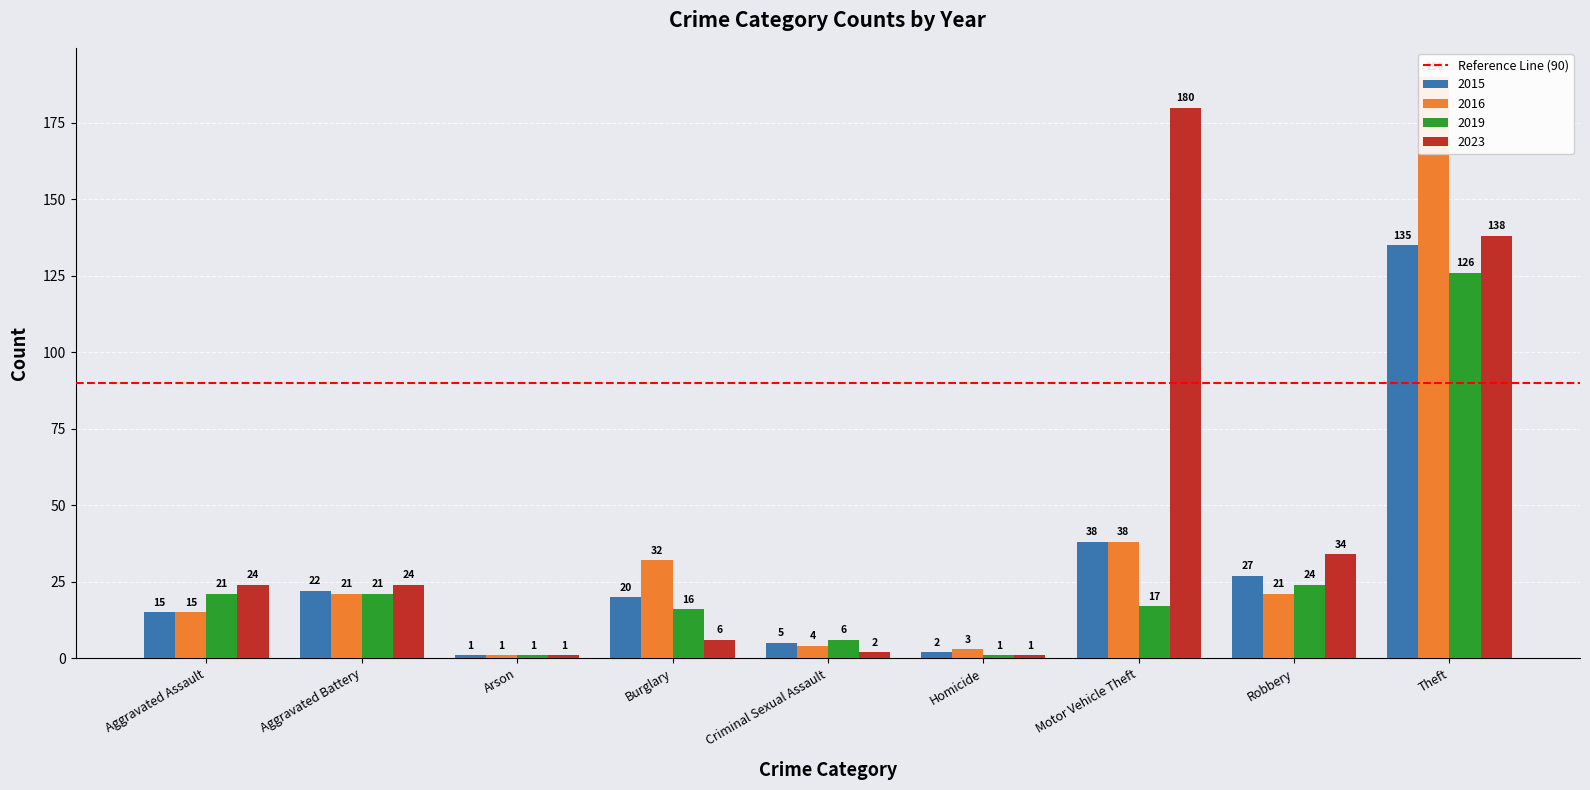

Reading right to left, list all the values displayed in this chart.

2015: Theft=135	Robbery=27	Motor Vehicle Theft=38	Homicide=2	Criminal Sexual Assault=5	Burglary=20	Arson=1	Aggravated Battery=22	Aggravated Assault=15
2016: Theft=190	Robbery=21	Motor Vehicle Theft=38	Homicide=3	Criminal Sexual Assault=4	Burglary=32	Arson=1	Aggravated Battery=21	Aggravated Assault=15
2019: Theft=126	Robbery=24	Motor Vehicle Theft=17	Homicide=1	Criminal Sexual Assault=6	Burglary=16	Arson=1	Aggravated Battery=21	Aggravated Assault=21
2023: Theft=138	Robbery=34	Motor Vehicle Theft=180	Homicide=1	Criminal Sexual Assault=2	Burglary=6	Arson=1	Aggravated Battery=24	Aggravated Assault=24